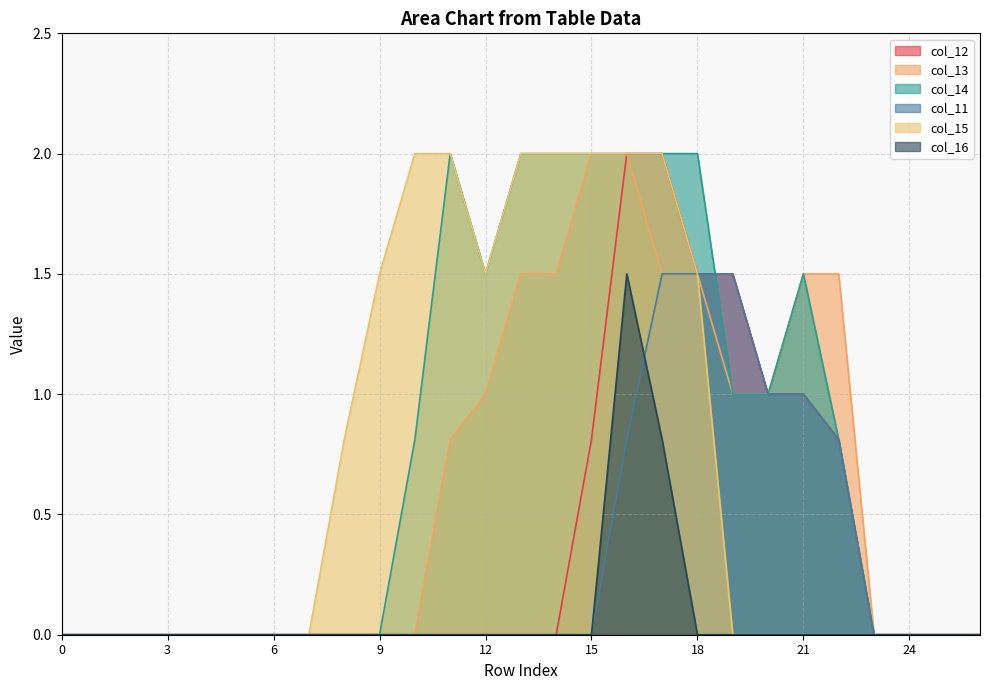

Is it true that col_12 equals -1.1 at 7?

False